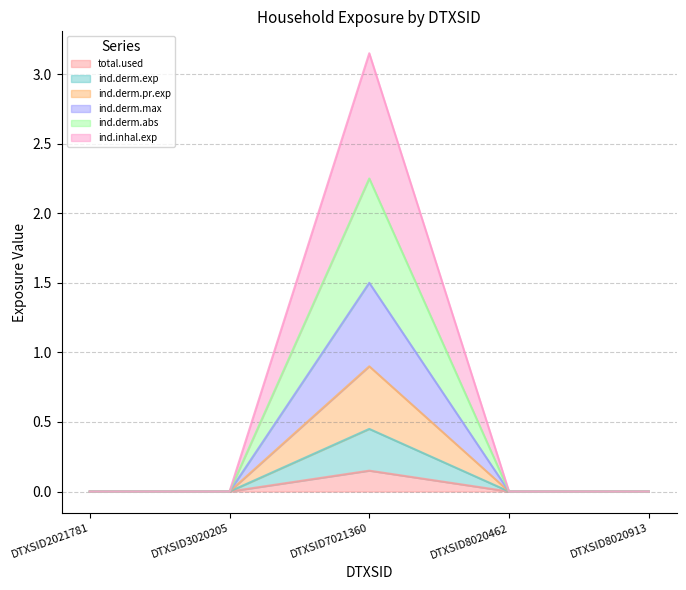

Which series has the widest spread of values?

ind.inhal.exp